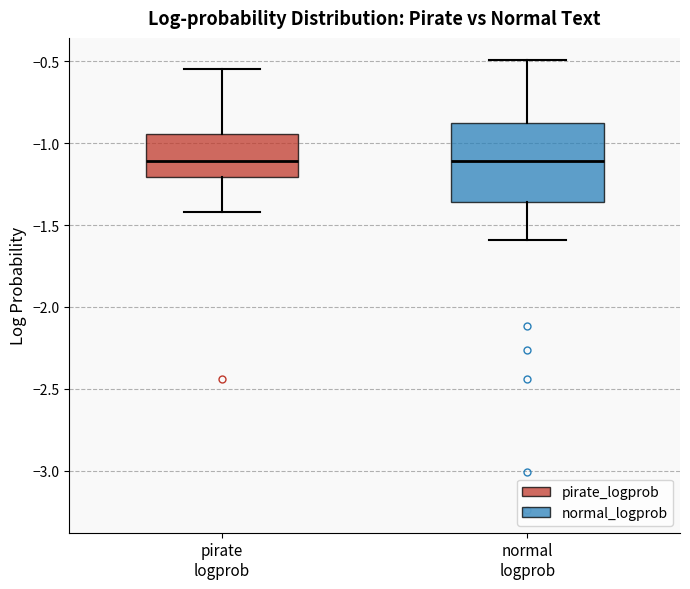

Which box is the tallest, from its lower edge to its upper edge?

normal logprob